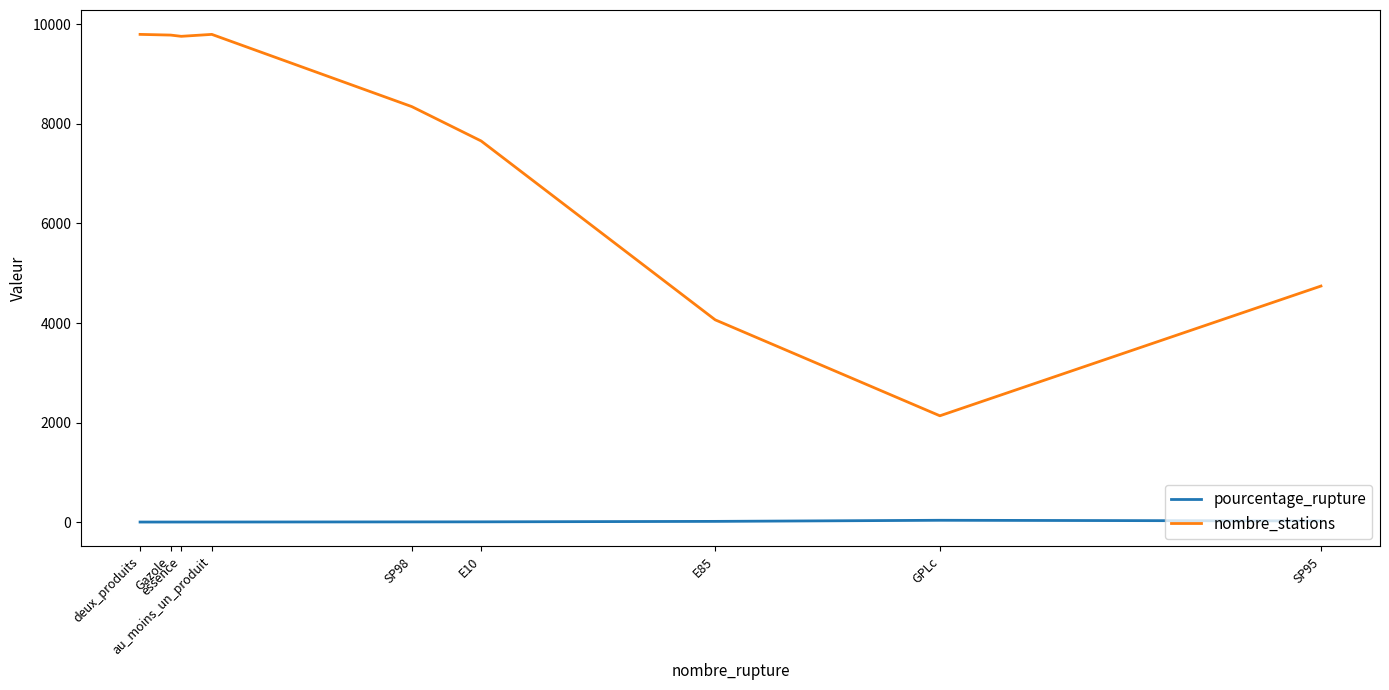

Which series has the largest total across all categories?

nombre_stations